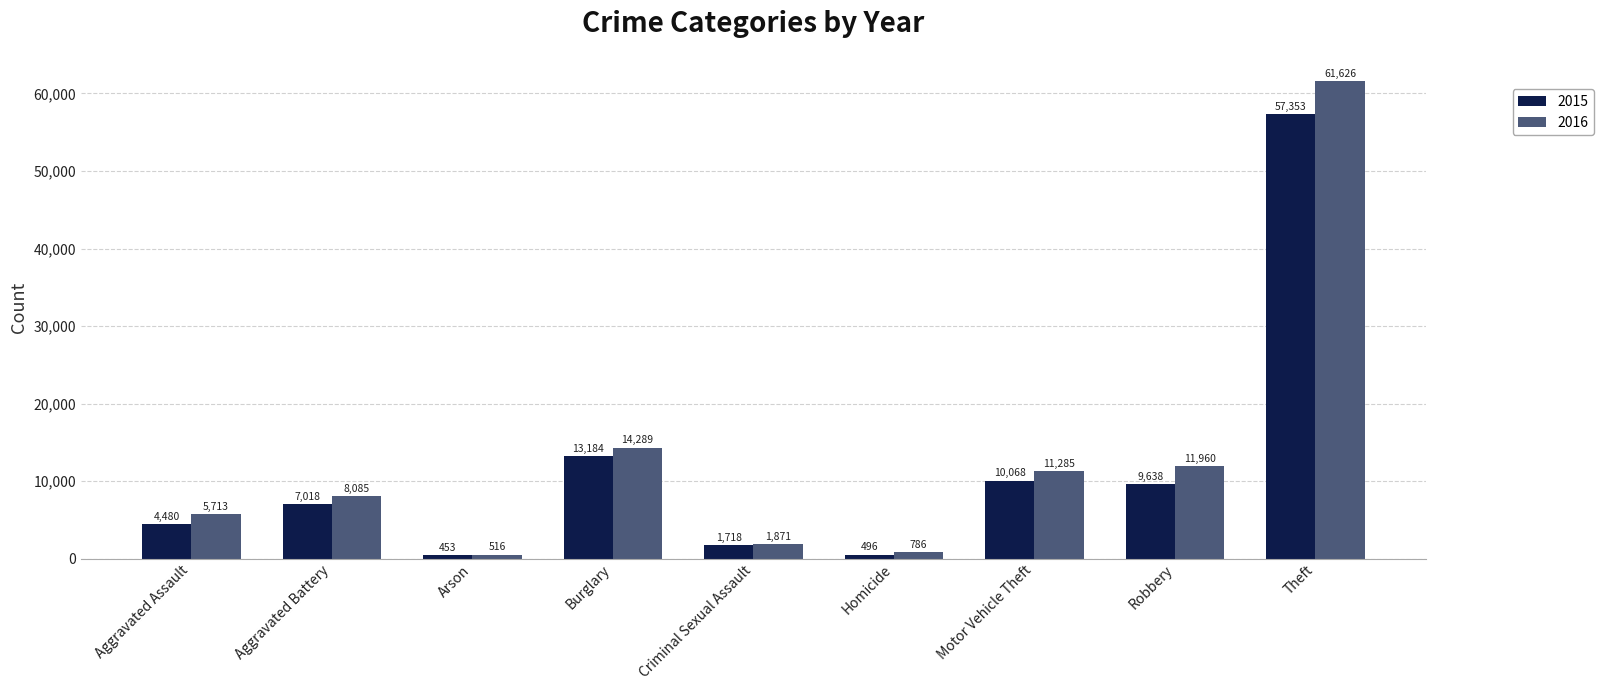

Reading left to right, list all the values displayed in this chart.

2015: 4480	7018	453	13184	1718	496	10068	9638	57353
2016: 5713	8085	516	14289	1871	786	11285	11960	61626